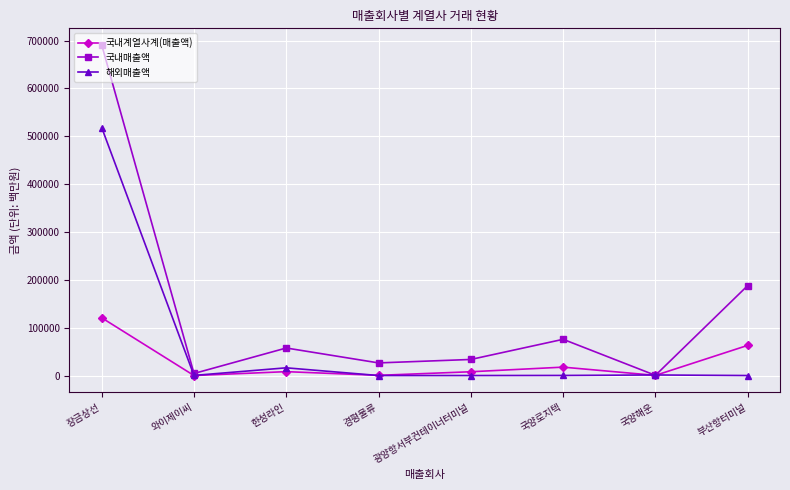

What is the total value across all series at 부산항터미널?

250949